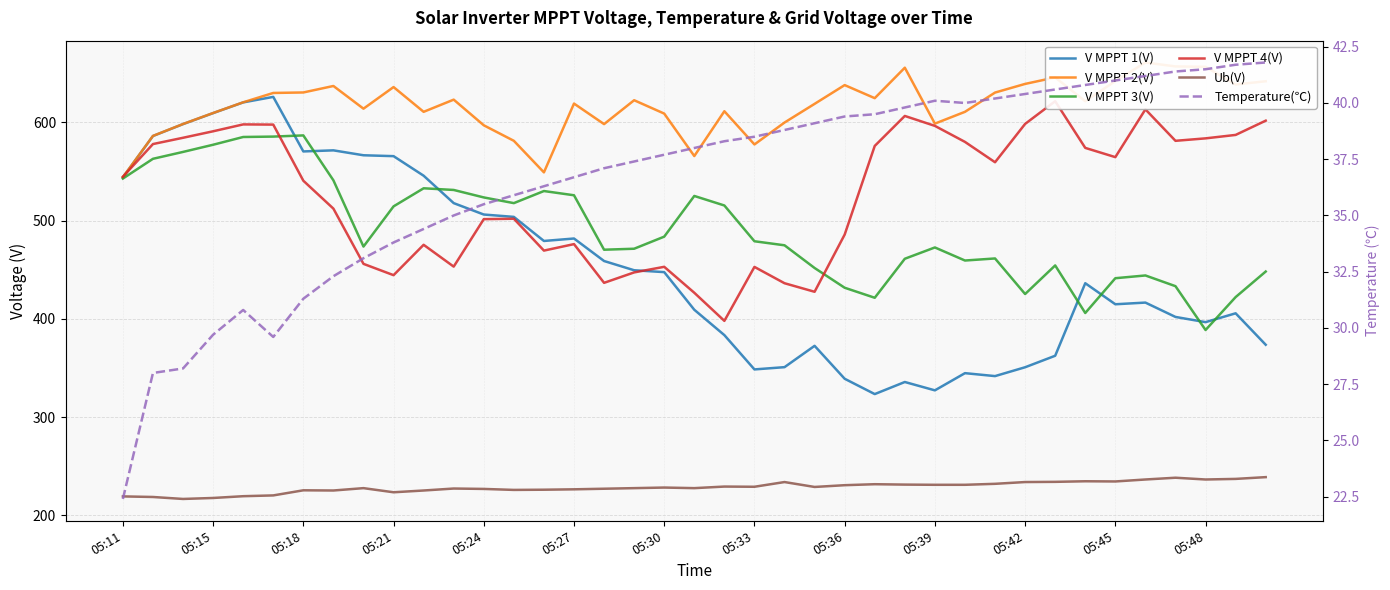

What is the spread (max minus min) of values at 16?

561.1